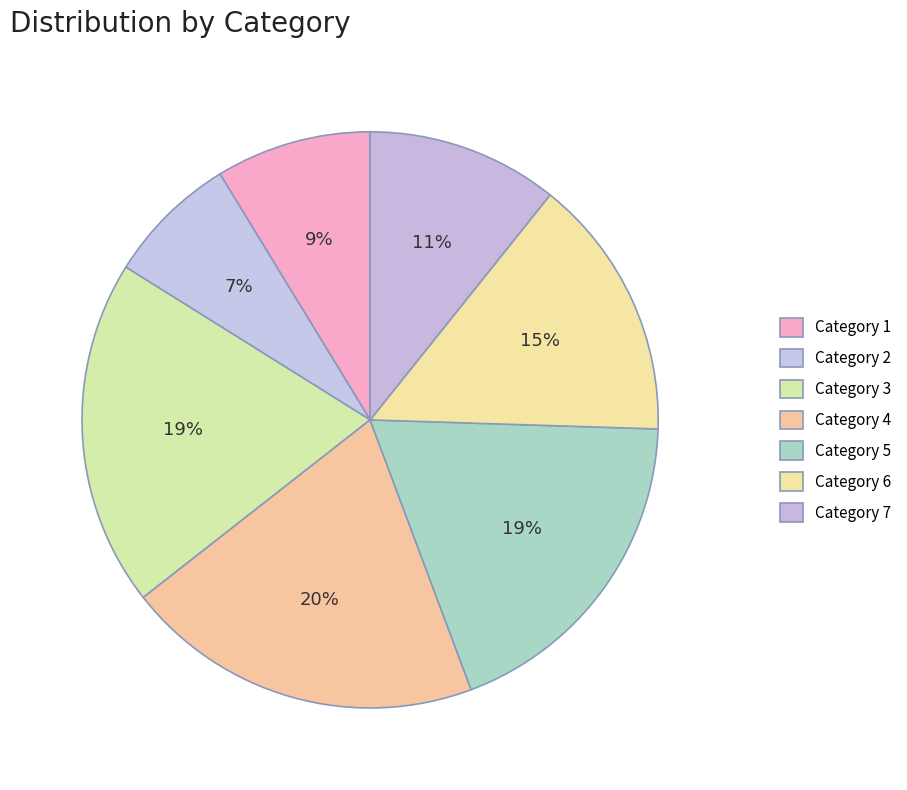

How many segments does this pie chart have?

7